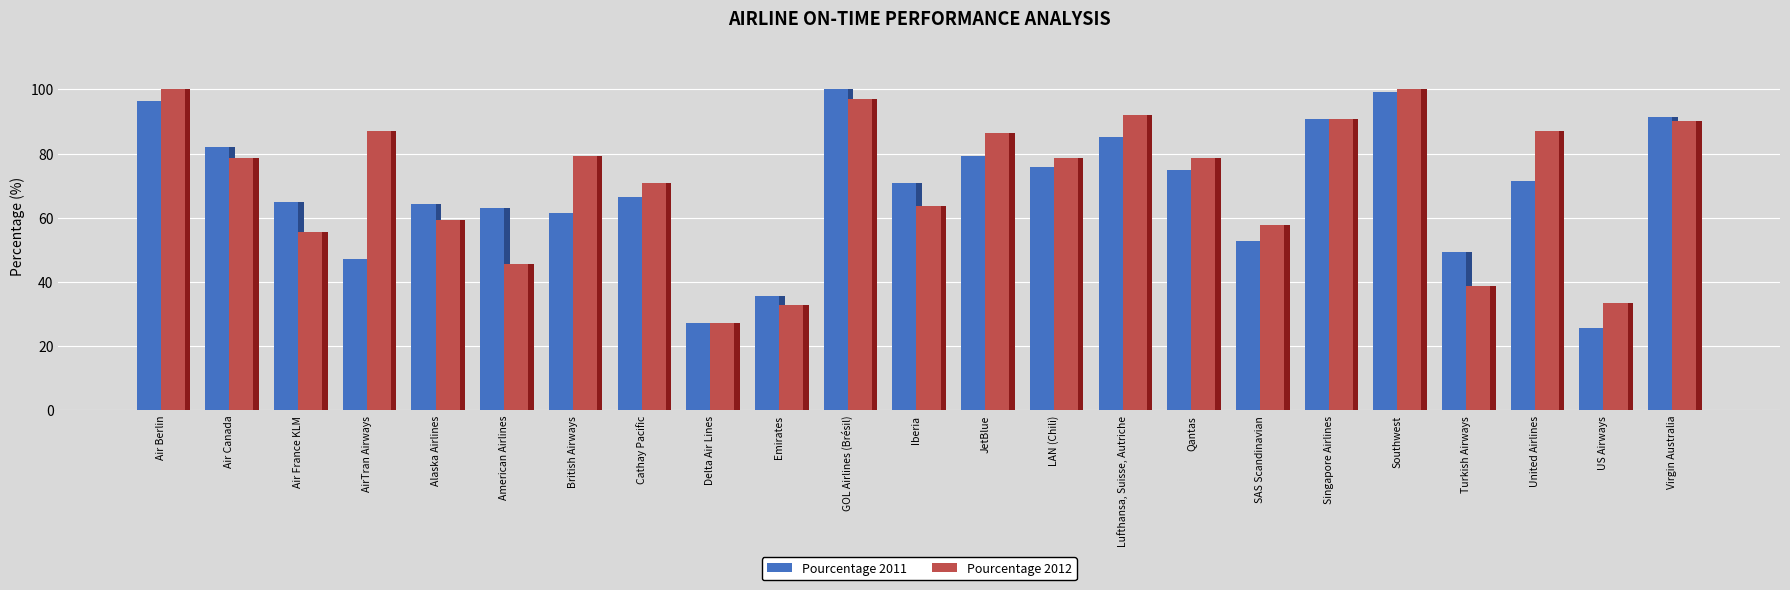

How many values in the Pourcentage 2012 series are below 78?

10